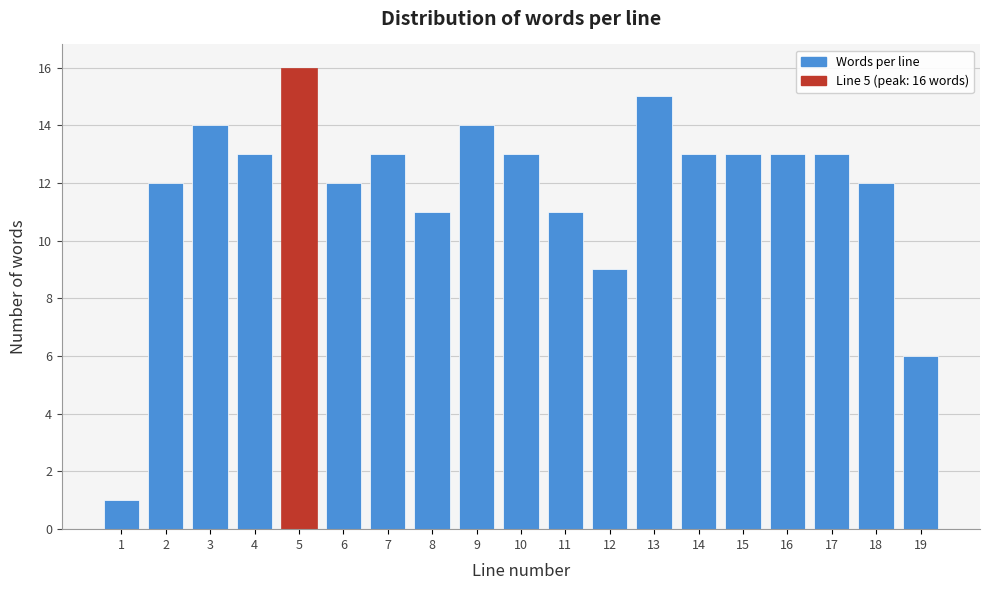

Reading left to right, what are all the values shown in this chart?

1=1	2=12	3=14	4=13	5=16	6=12	7=13	8=11	9=14	10=13	11=11	12=9	13=15	14=13	15=13	16=13	17=13	18=12	19=6